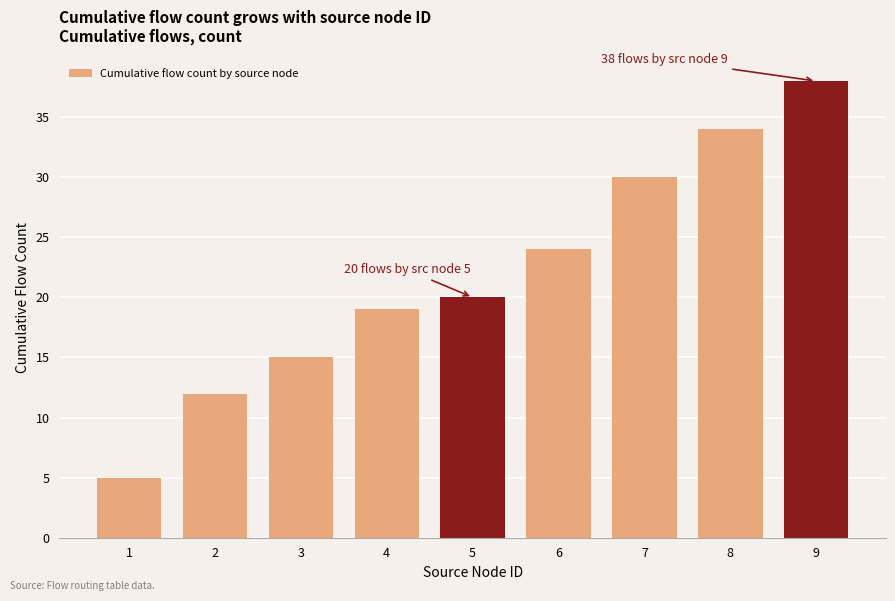

What is the sum of the values at 9 and 1?

43